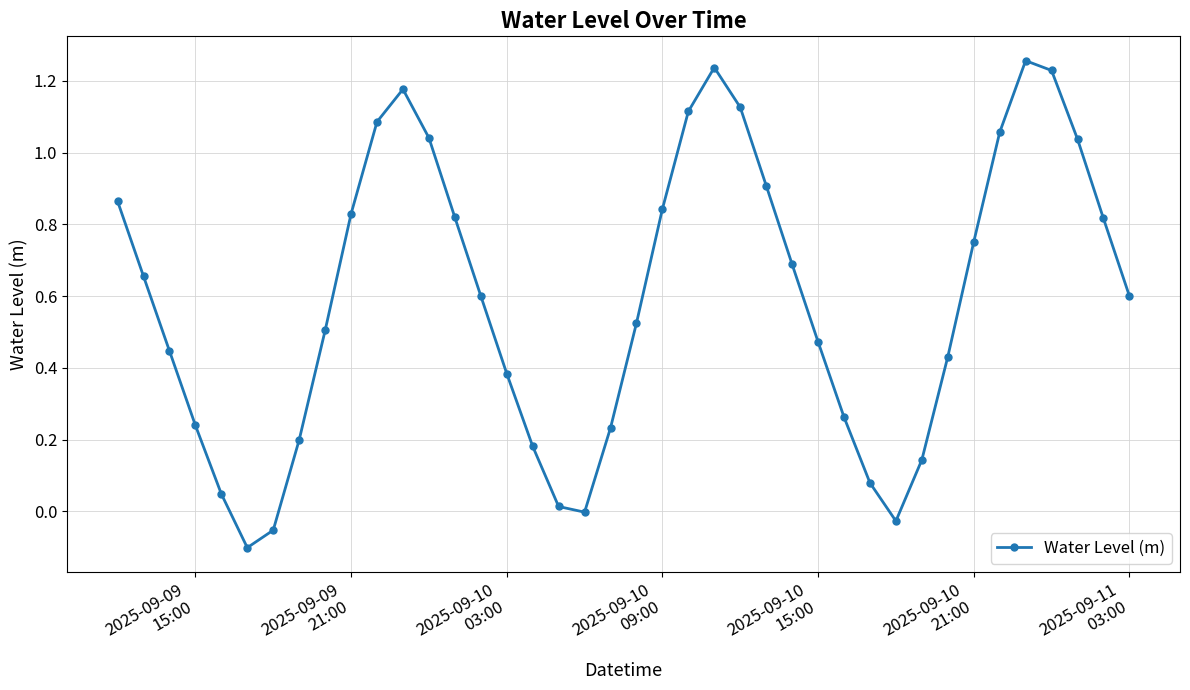

How many points are higher than both their immediate neighbors (excluding endpoints)?

3